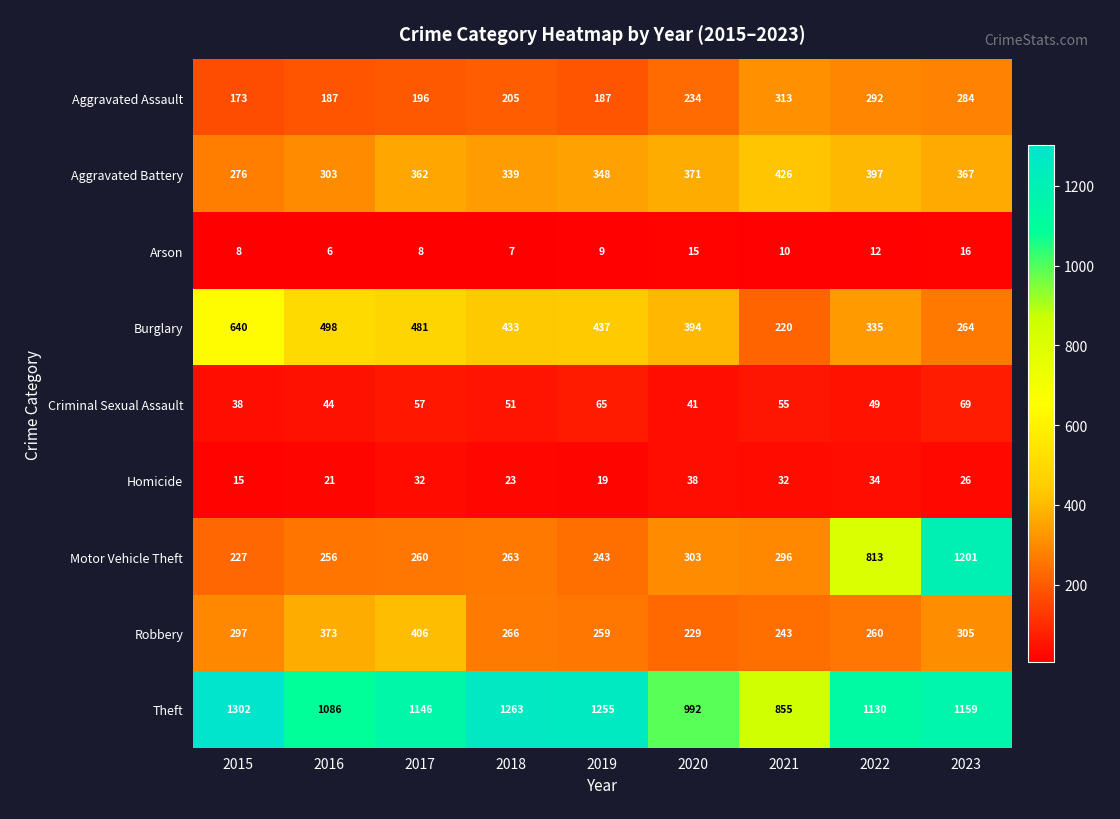

At which label does Burglary reach its minimum?

2021